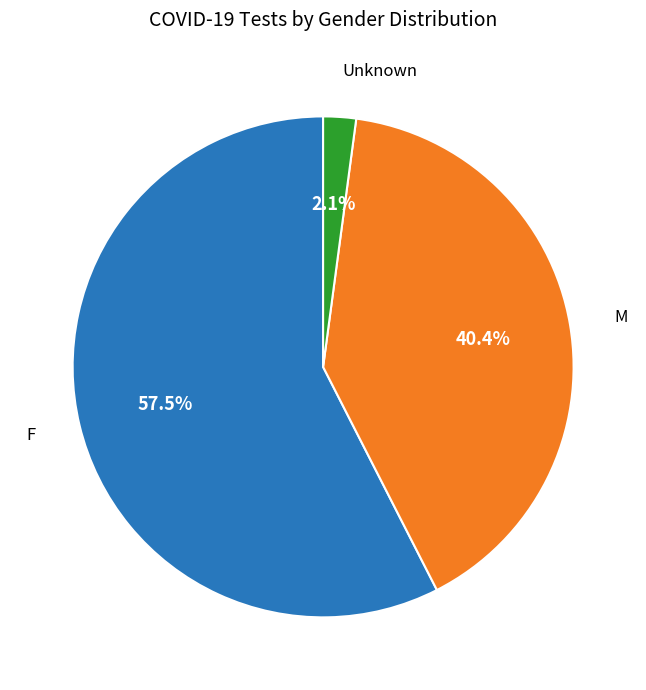

To the nearest percent, what is the average slice percentage?

33%